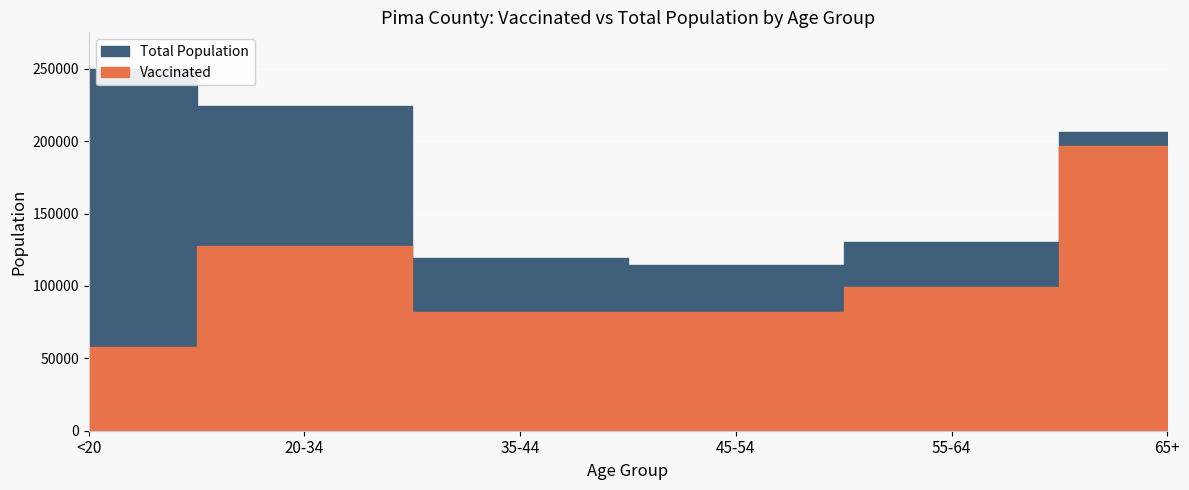

Is it true that Total Population equals 130111 at 55-64?

True